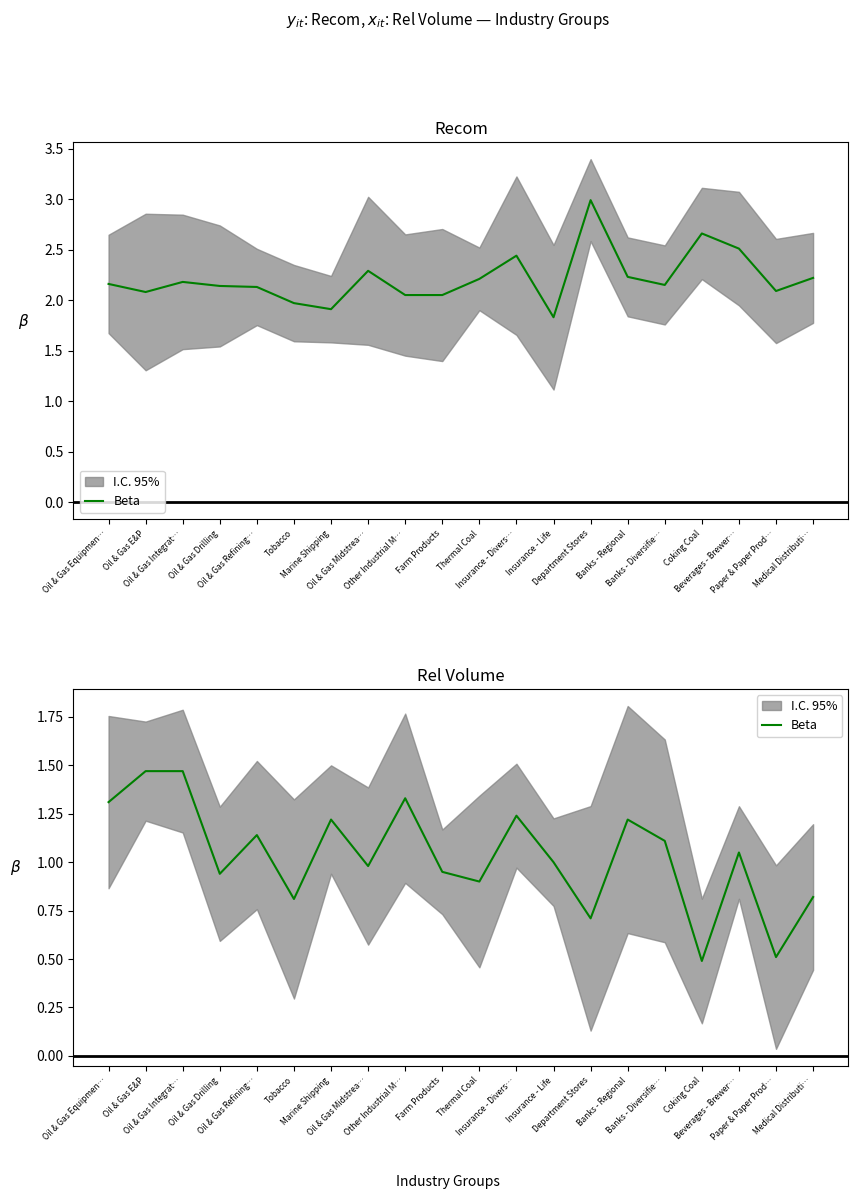

True or false: the data shows 0.6 at Other Industrial M….

False